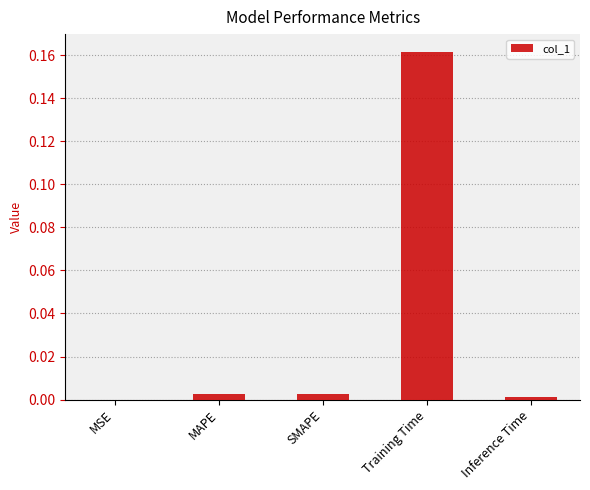

How many distinct data groups are displayed?

1